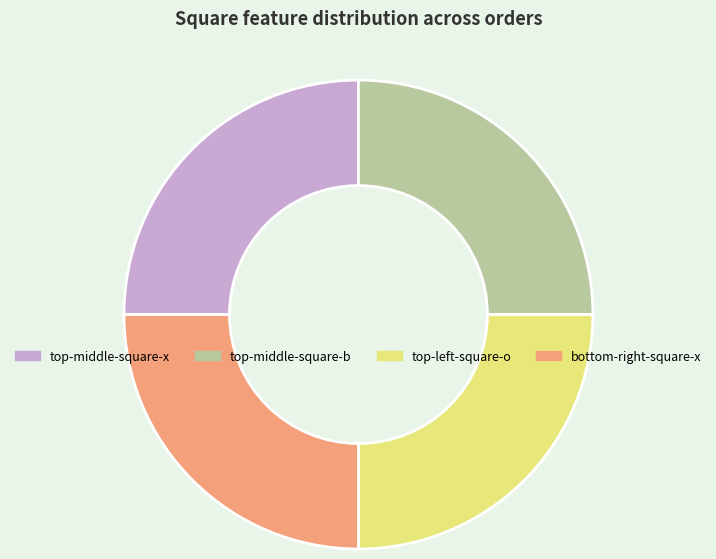

How many slices are in this pie chart?

4